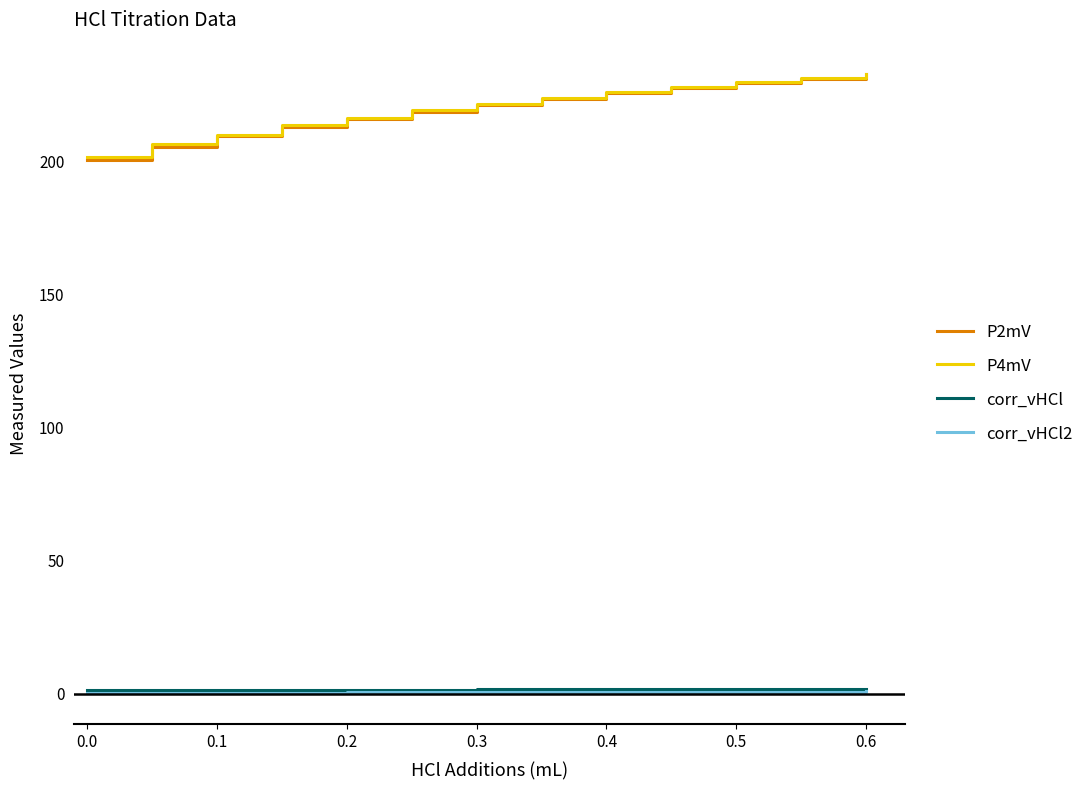

Which series has the widest spread of values?

P2mV